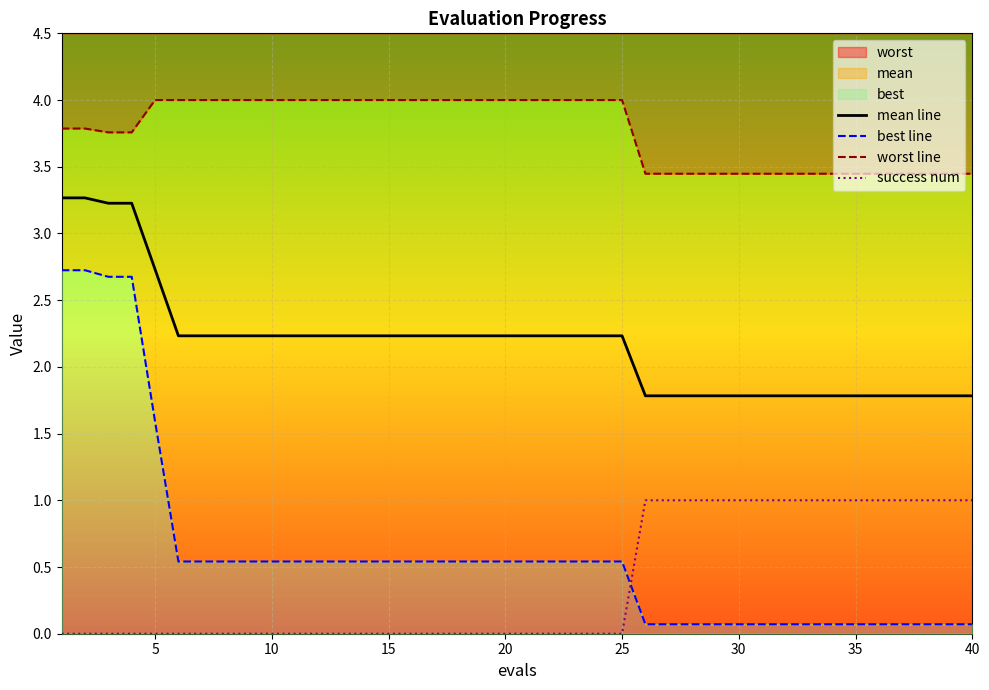

What is the lowest value of the best line series?

0.1